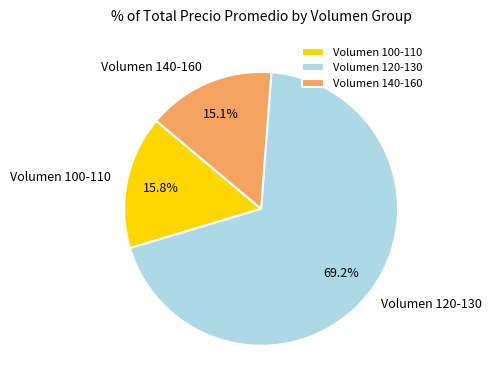

How many segments does this pie chart have?

3